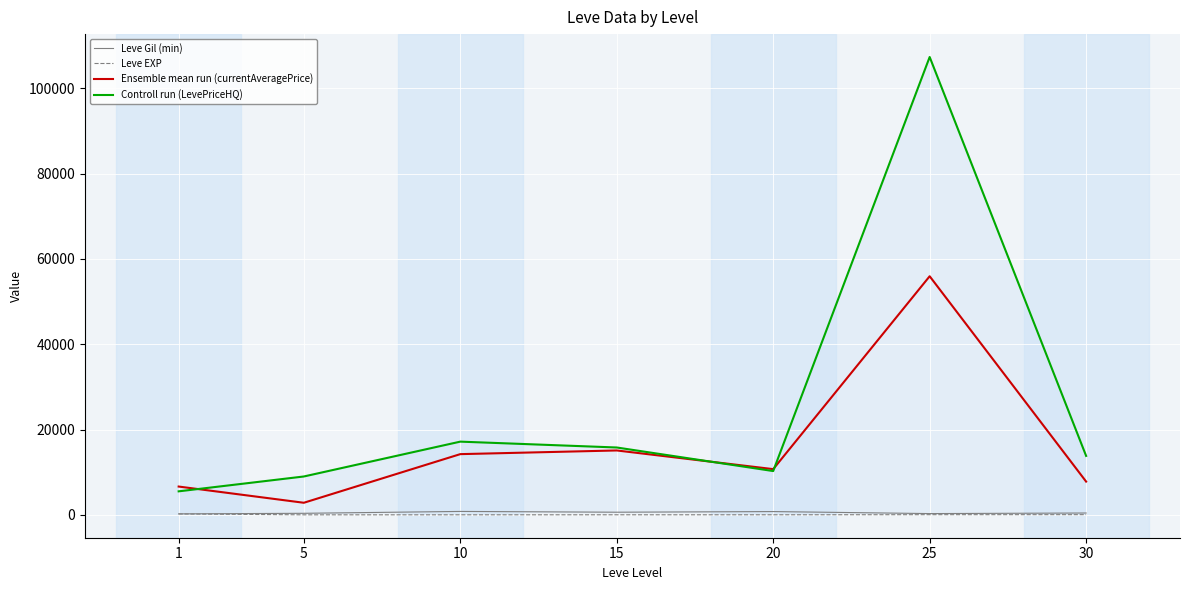

What is the value of the Controll run (LevePriceHQ) point at the 6th from the left?

107369.3